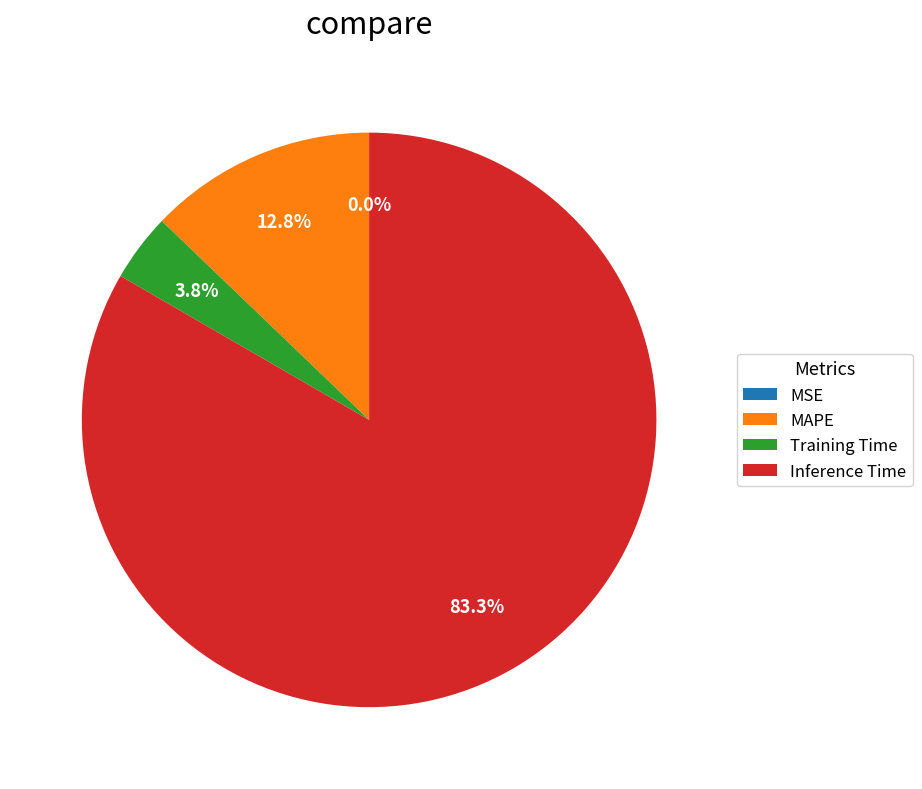

Between Inference Time and MAPE, which is larger?

Inference Time